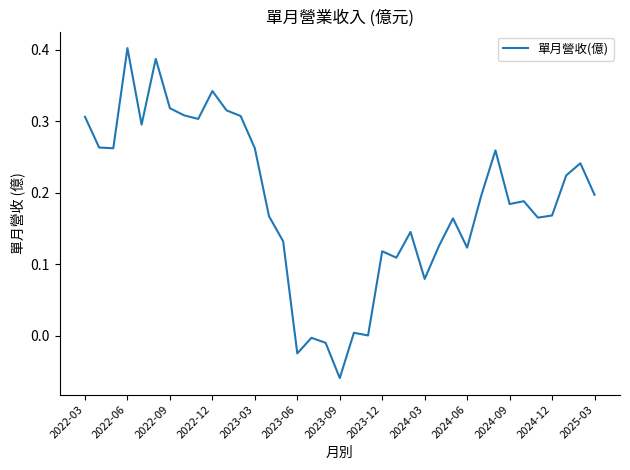

What is the difference between the maximum and minimum values?

0.5